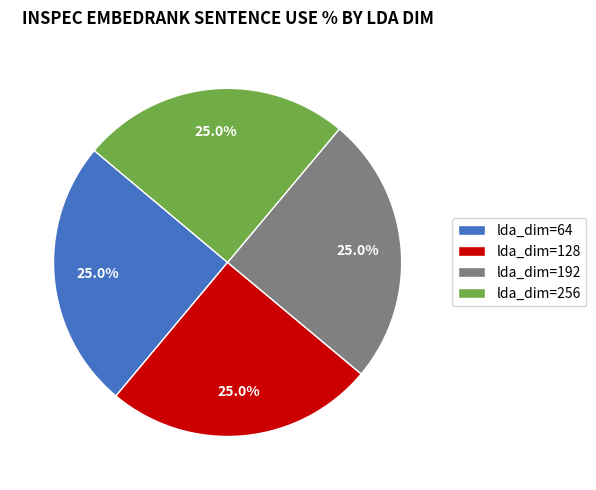

Does lda_dim=64 account for over 50% of the chart?

No